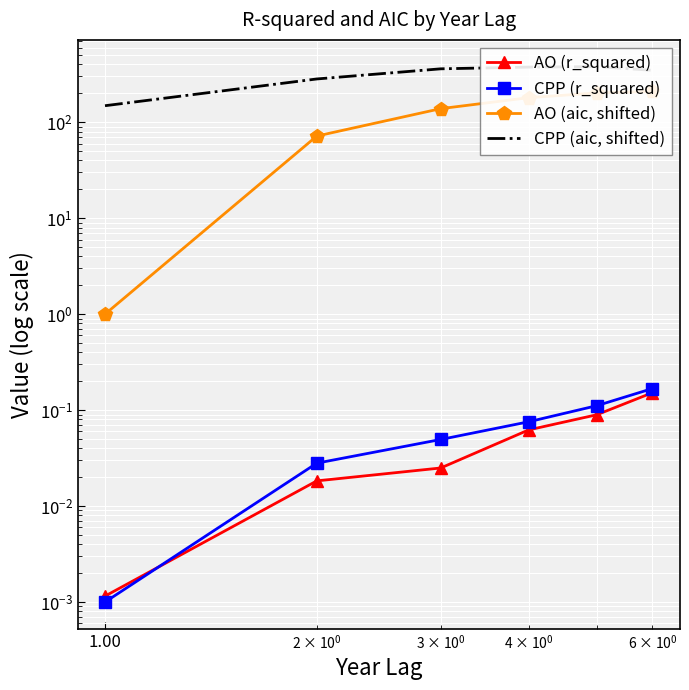

True or false: CPP (r_squared) and AO (aic, shifted) intersect in this chart.

False